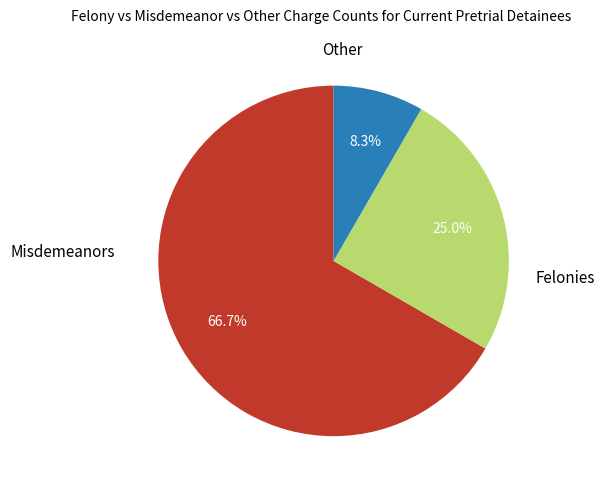

Does any single category account for the majority?

Yes